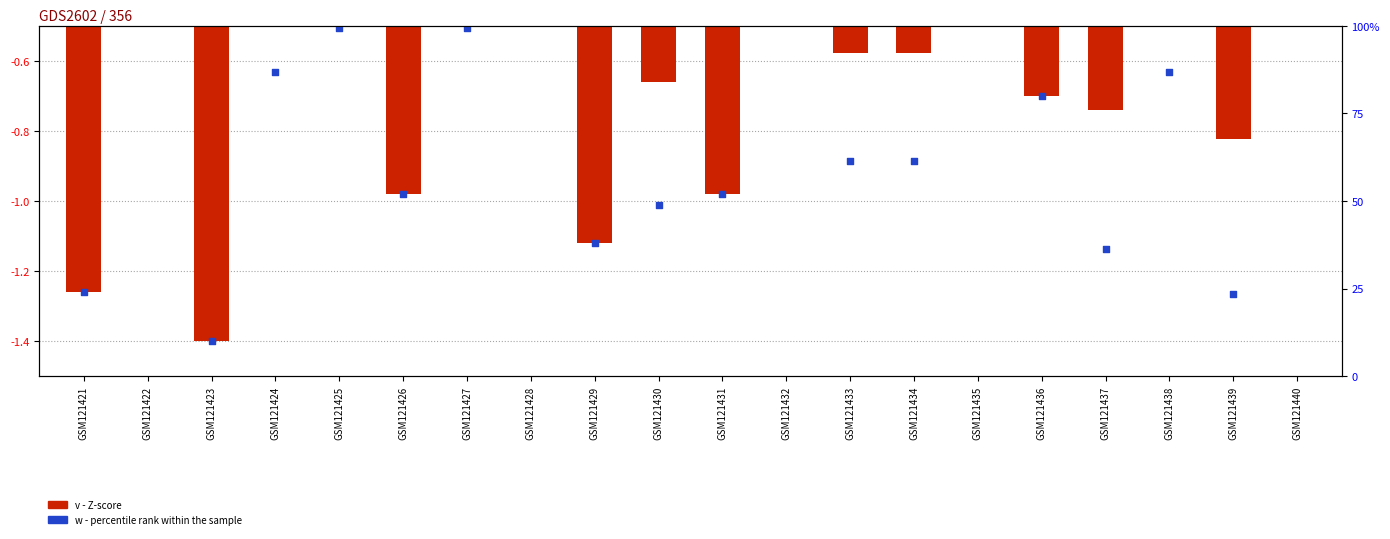

What is the total value across all series at GSM121438?

-1.0